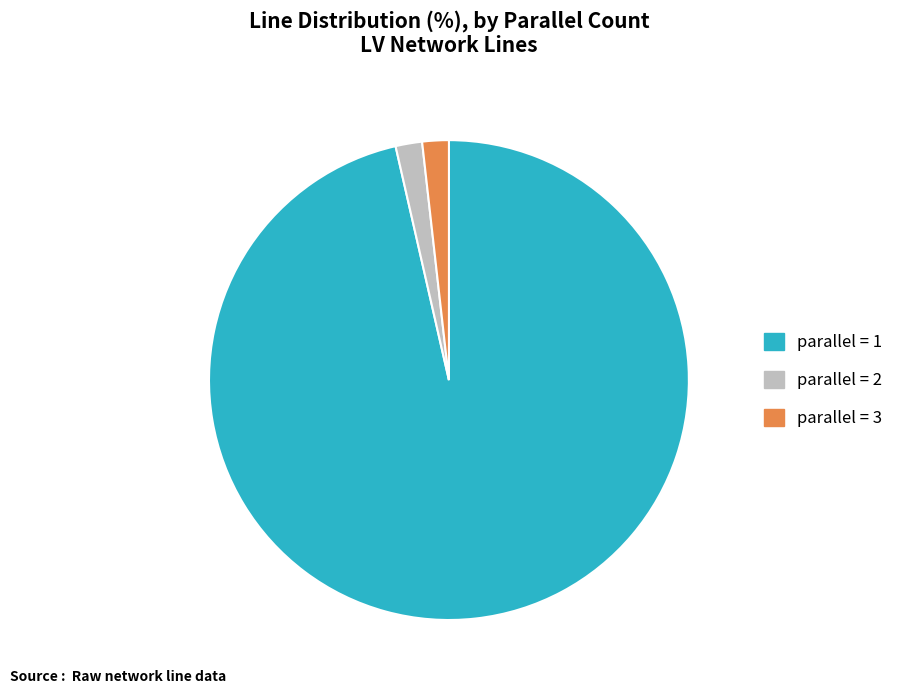

Is there any slice that represents more than half of the pie?

Yes